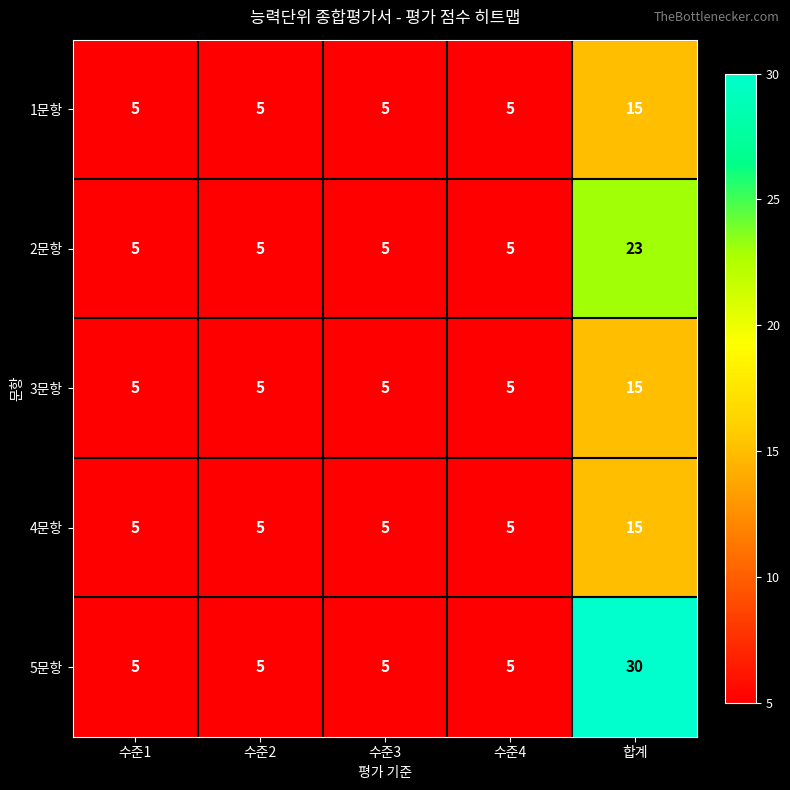

Which series has the largest total across all categories?

5문항